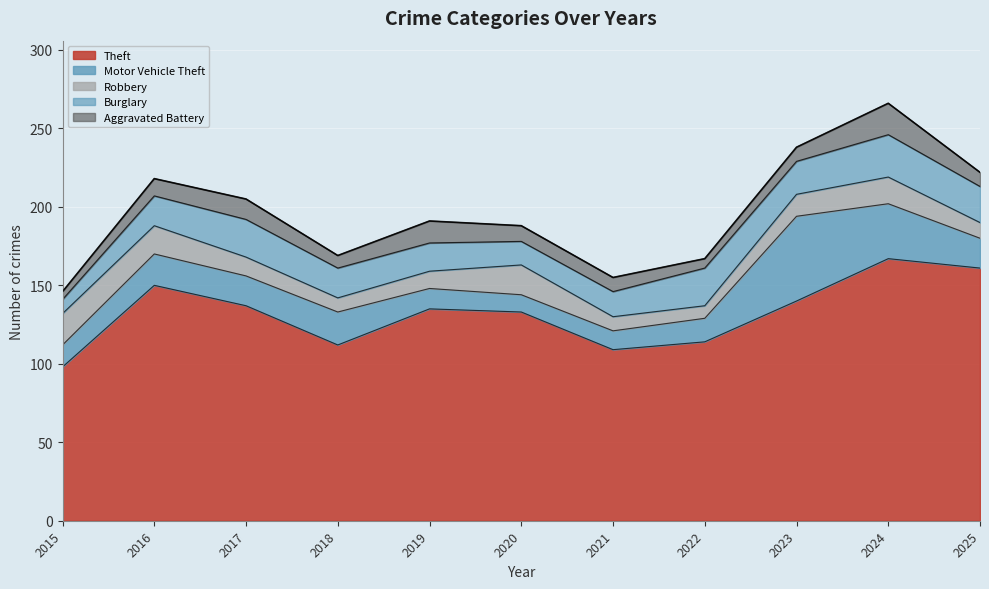

What is the difference between the second highest and second lowest values in the Motor Vehicle Theft series?

23